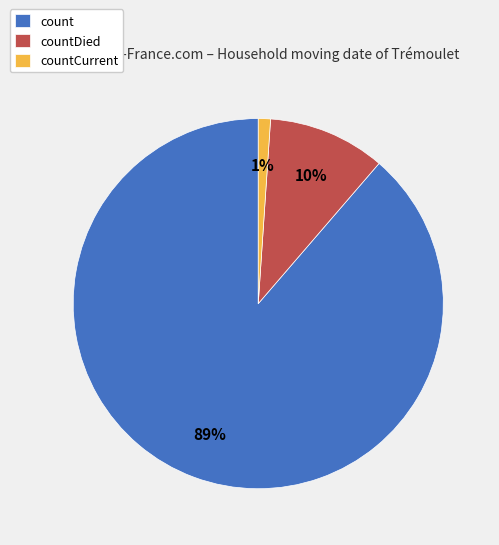

How many segments does this pie chart have?

3